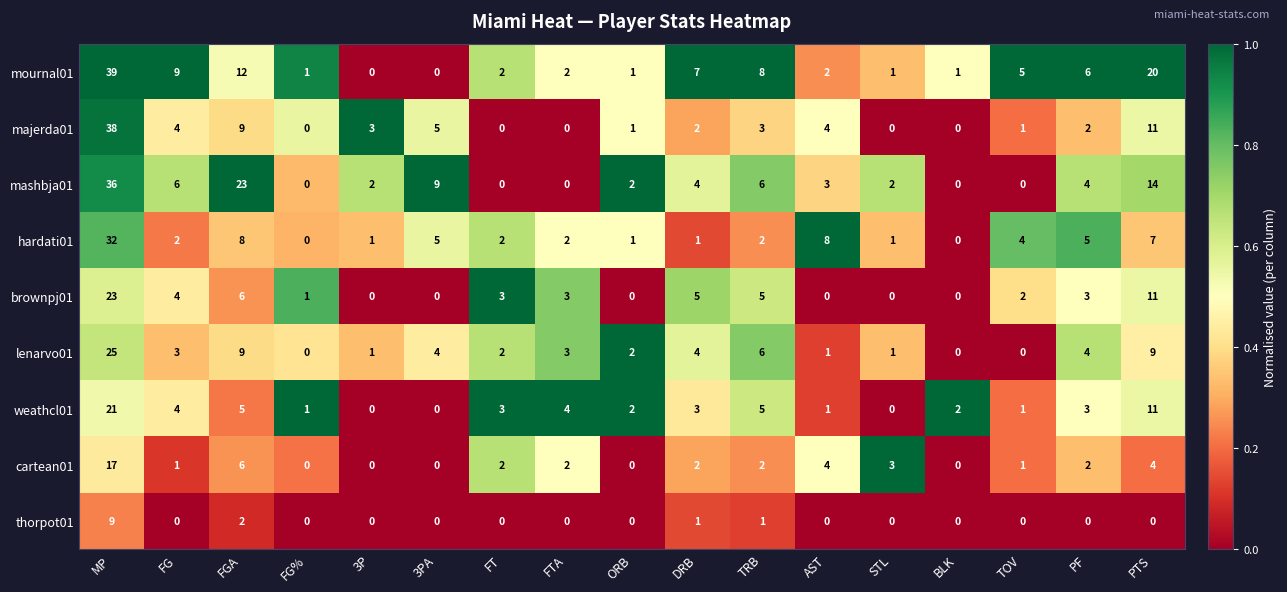

At which category is the sum across all series the highest?

MP